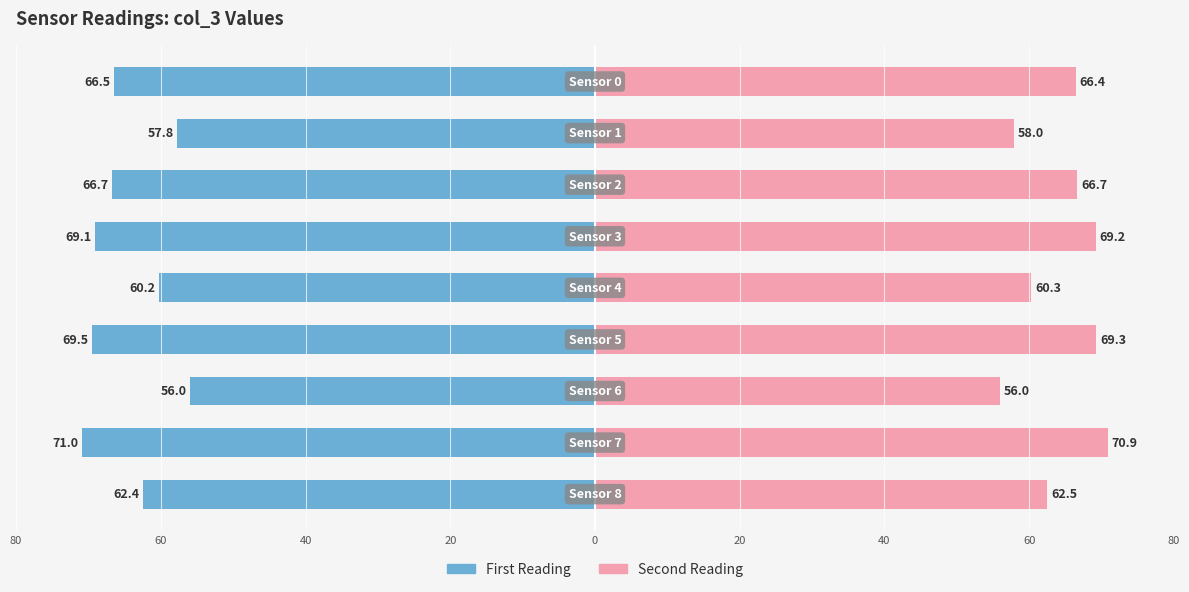

Reading left to right, transcribe all the data shown in this chart.

col_3 (first reading): 80=-66.5	60=-57.8	40=-66.7	20=-69.1	0=-60.2	20=-69.5	40=-56.0	60=-71.0	80=-62.4
col_3 (second reading): 80=66.4	60=58.0	40=66.7	20=69.2	0=60.3	20=69.3	40=56.0	60=70.9	80=62.5